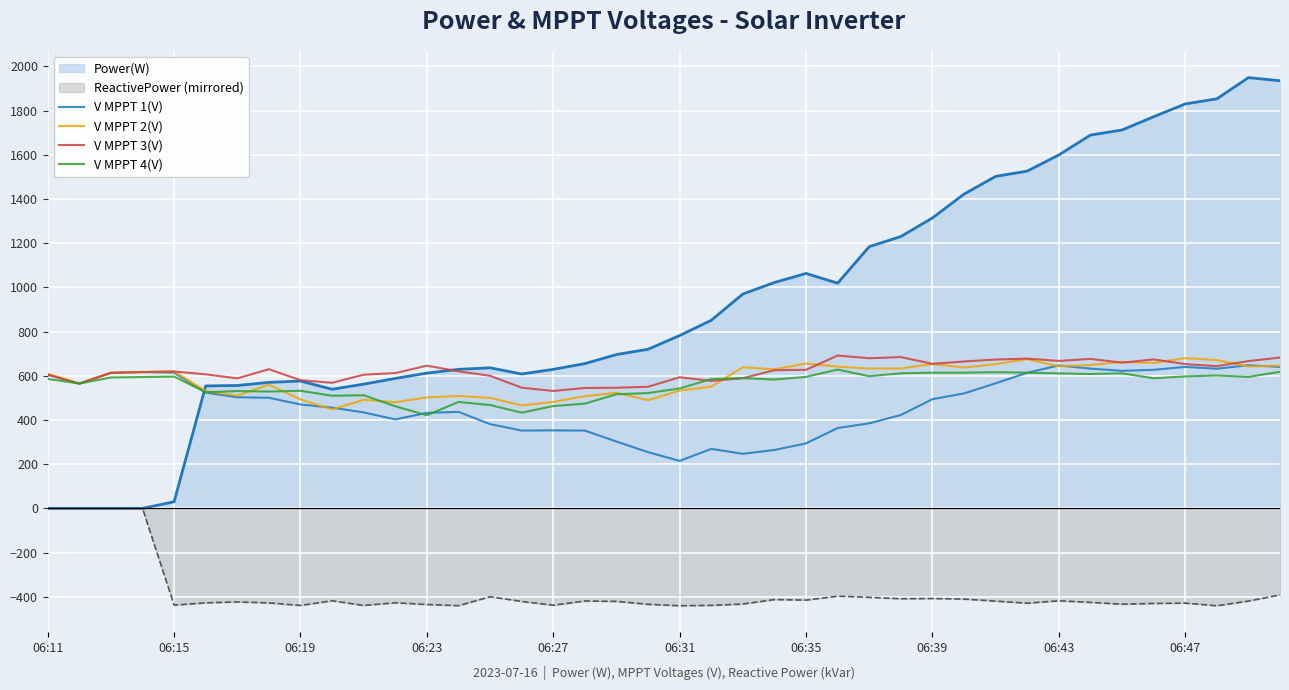

The value of V MPPT 3(V) at 23 is 625.2. True or false?

True